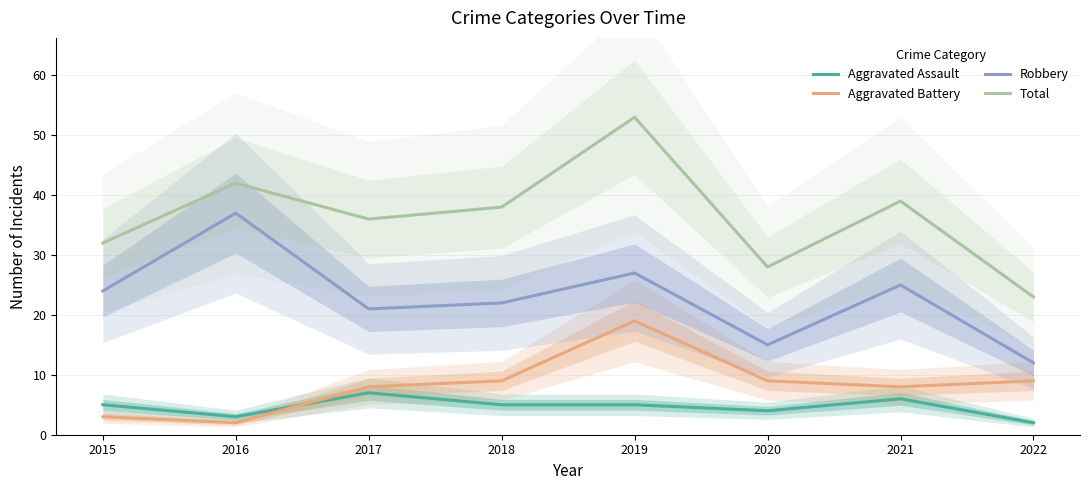

What are all the series names shown in the legend?

Aggravated Assault, Aggravated Battery, Robbery, Total